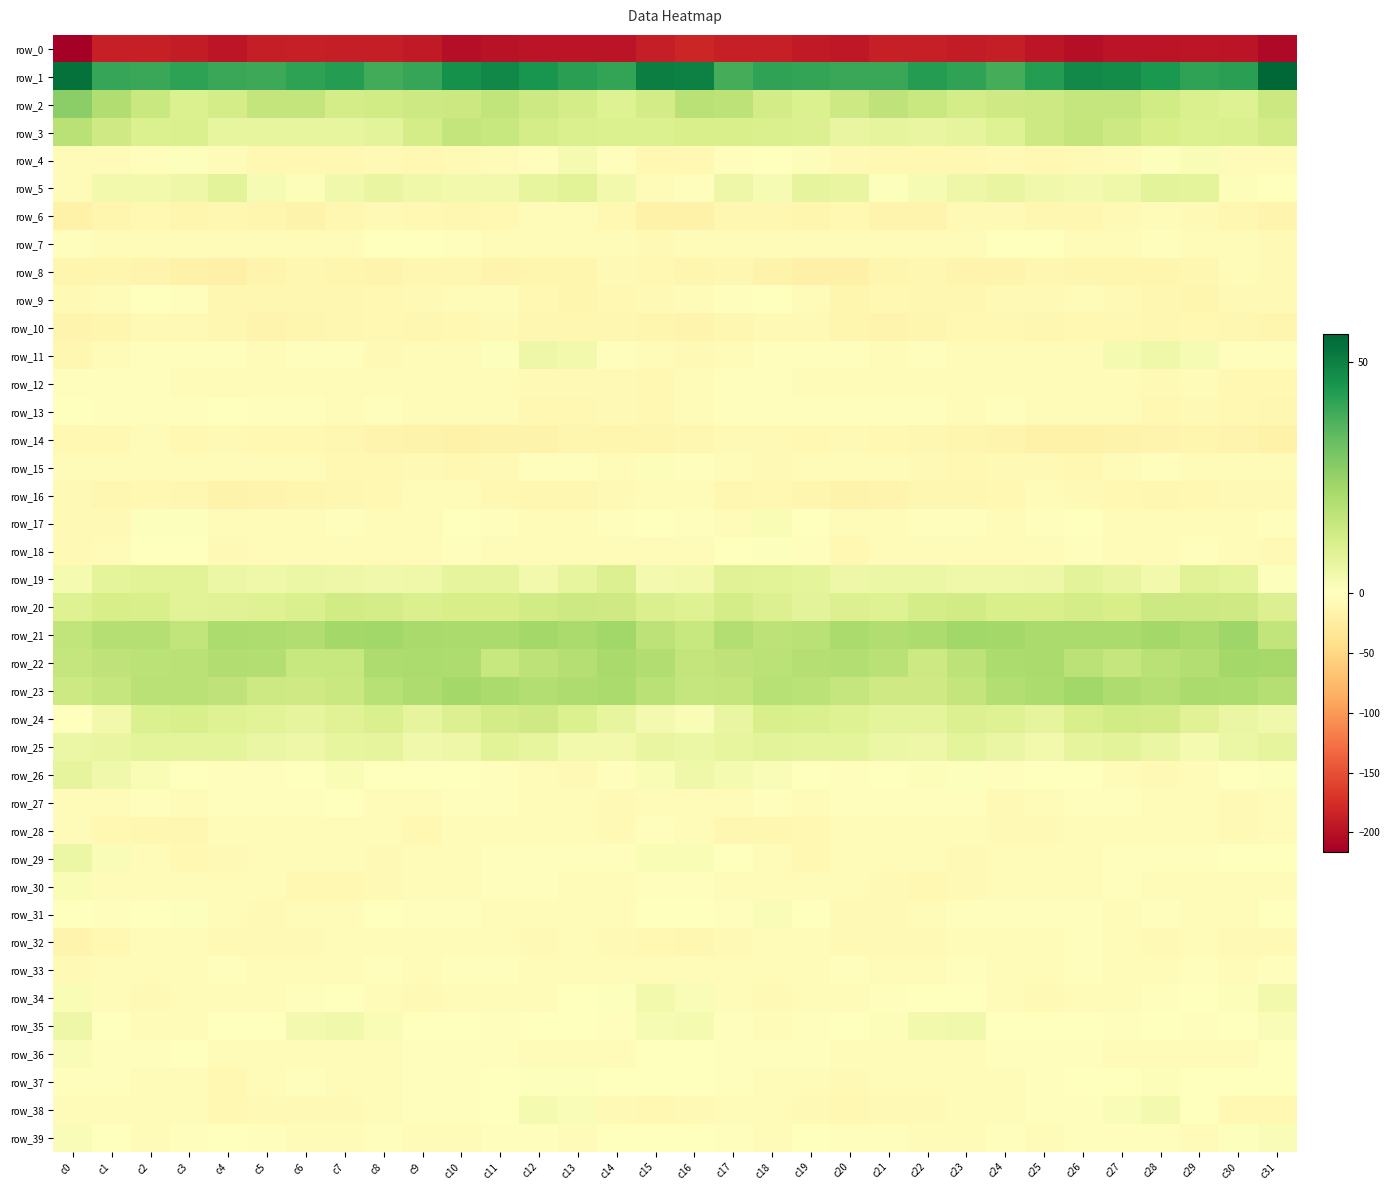

What value does the row_37 series have at c5?

-6.3